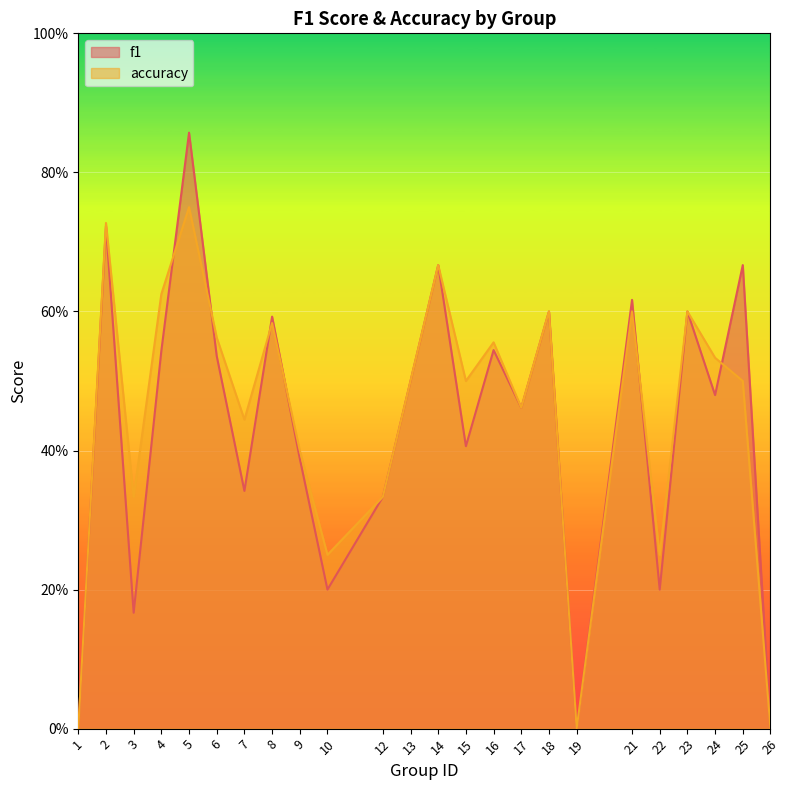

At which category does accuracy reach its first local peak?

2